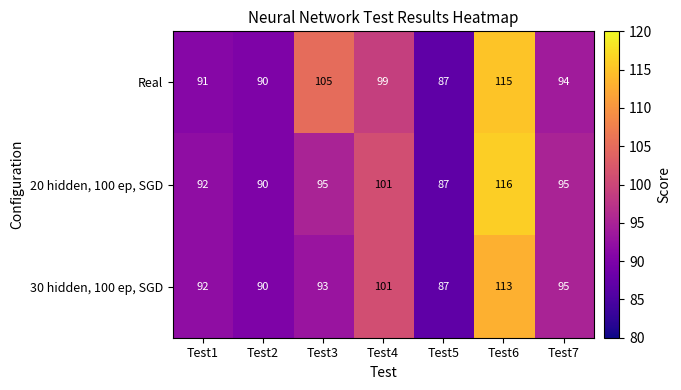

The value of 20 hidden, 100 ep, SGD at Test6 is 116. True or false?

True